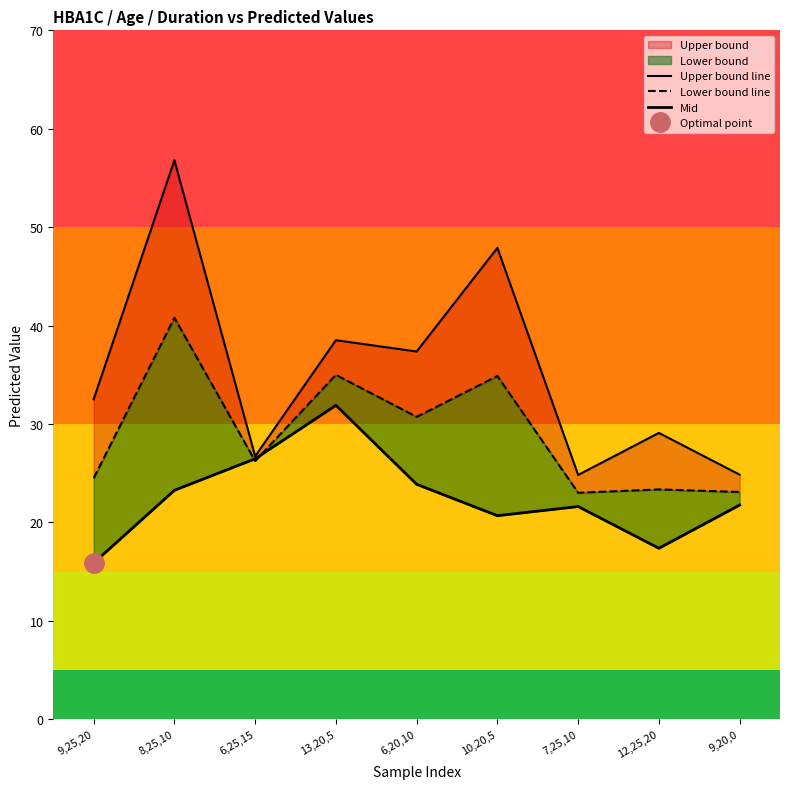

In Lower bound line, how many points are higher than both neighbors (excluding endpoints)?

4